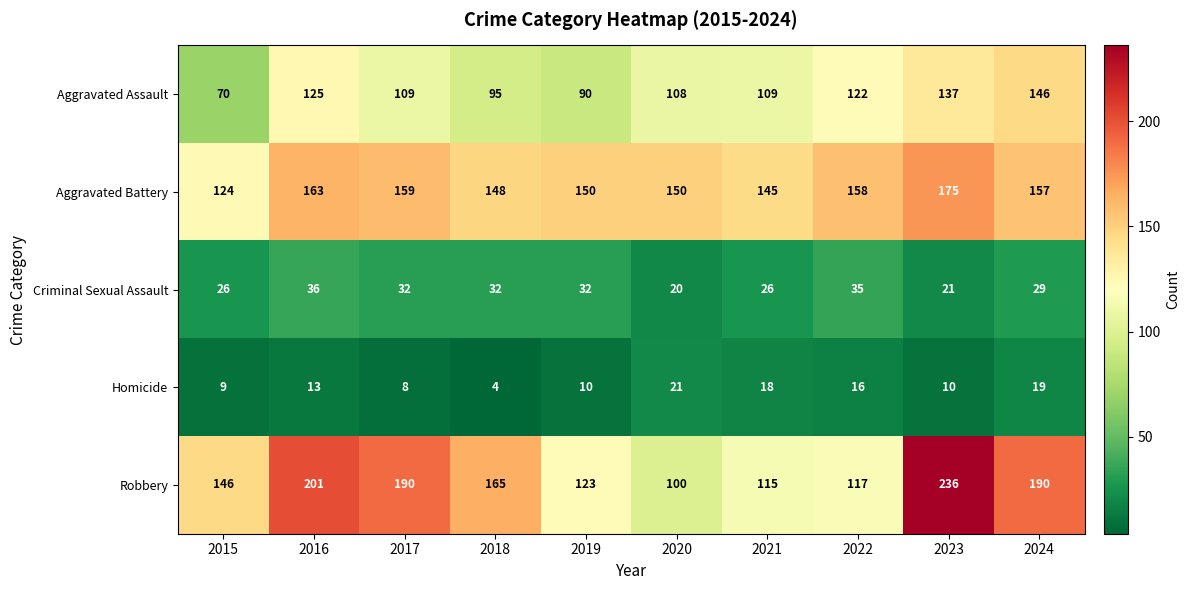

The Homicide series shows 19 at 2024. True or false?

True